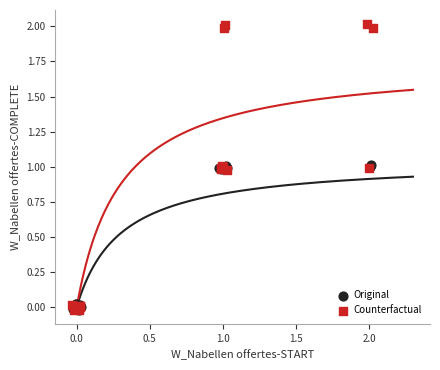

What are all the series names shown in the legend?

Original, Counterfactual